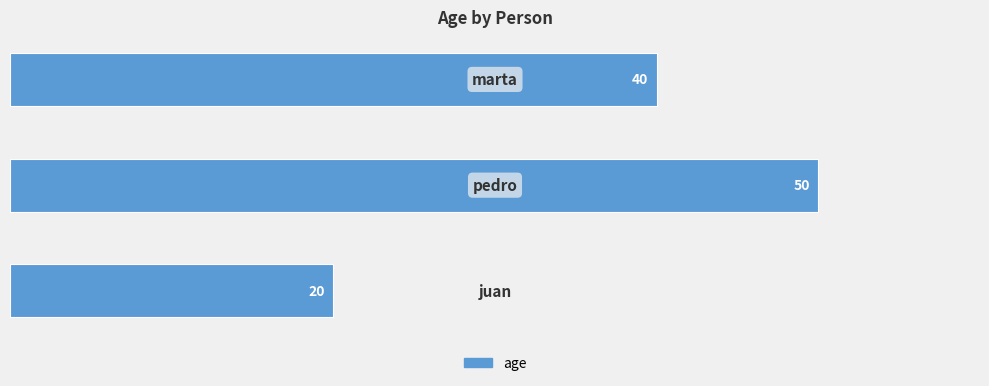

How many values are between 20 and 50?

3